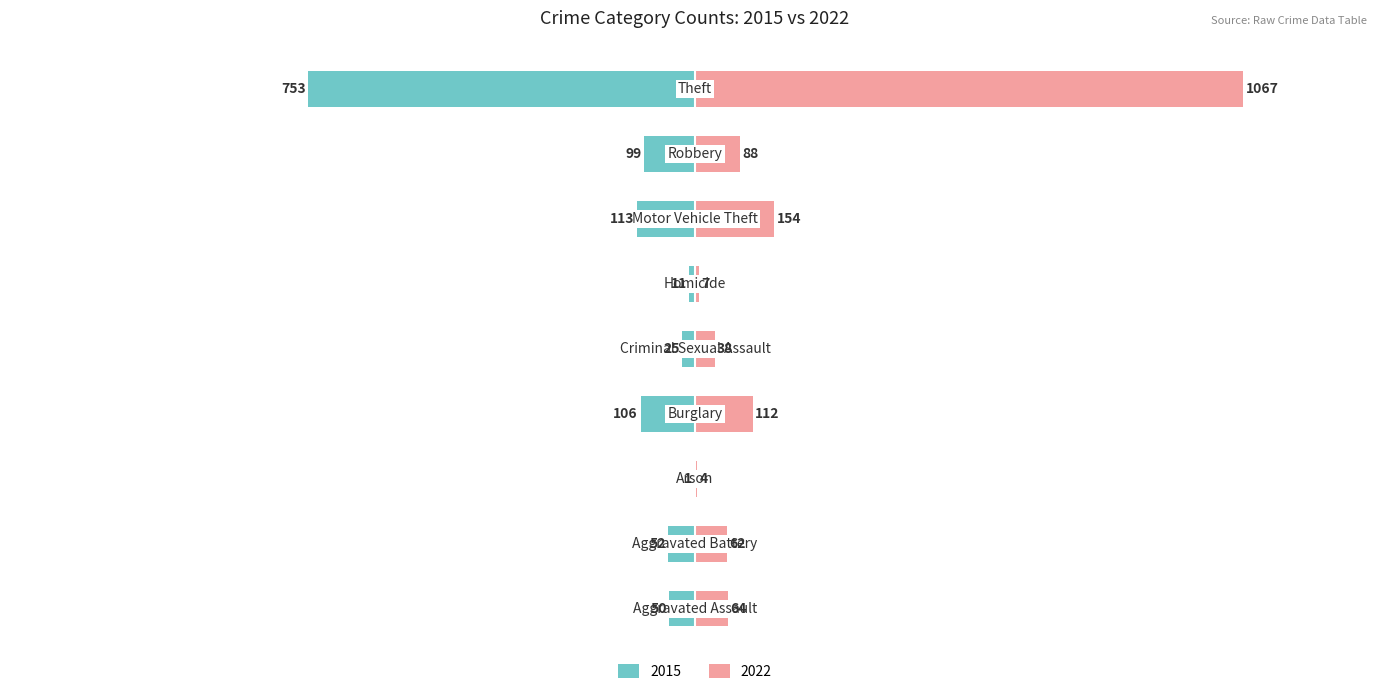

How many data points does each series have?

9